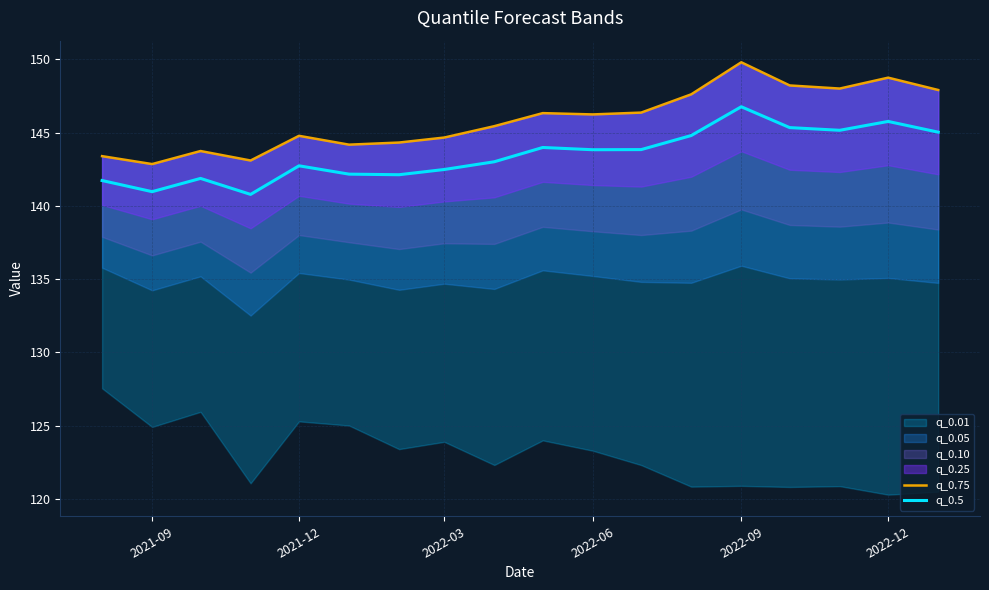

How many values in the q_0.75 series are below 146?

9